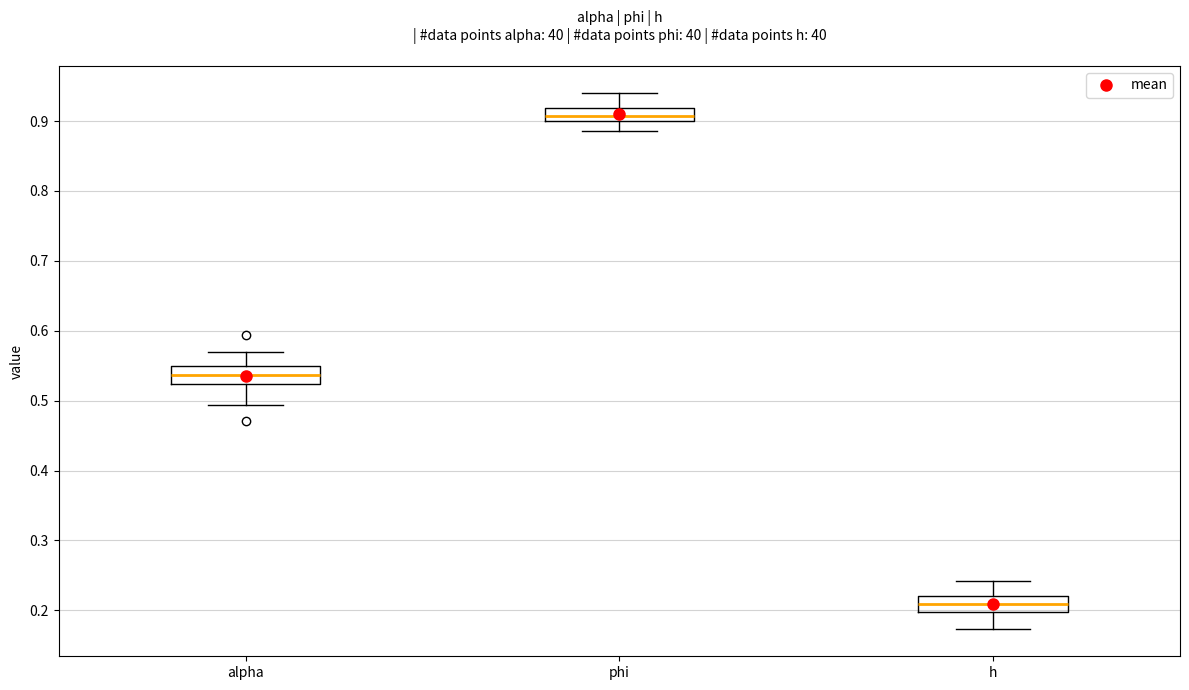

Where does the median line of the box for alpha sit on the y-axis? The values are not printed on the chart, so give them approximately, as read against the axis.

0.54